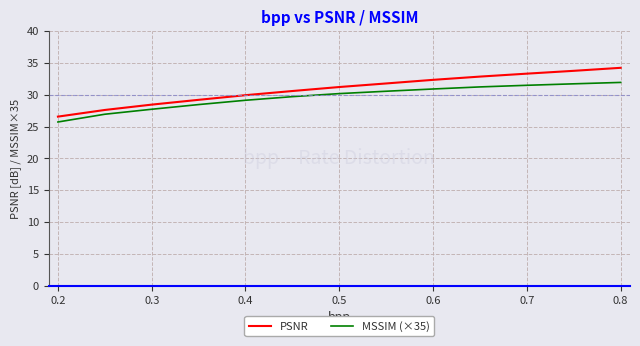

What is the difference between the maximum and minimum values in the MSSIM (×35) series?

6.2